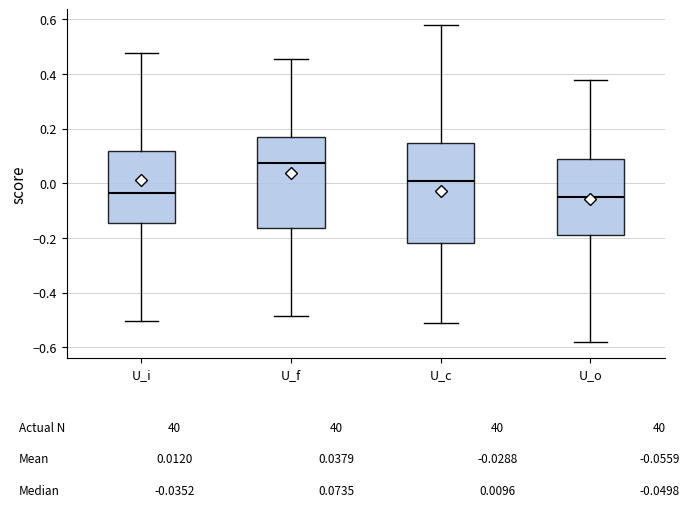

Which box's median line is the highest?

U_f